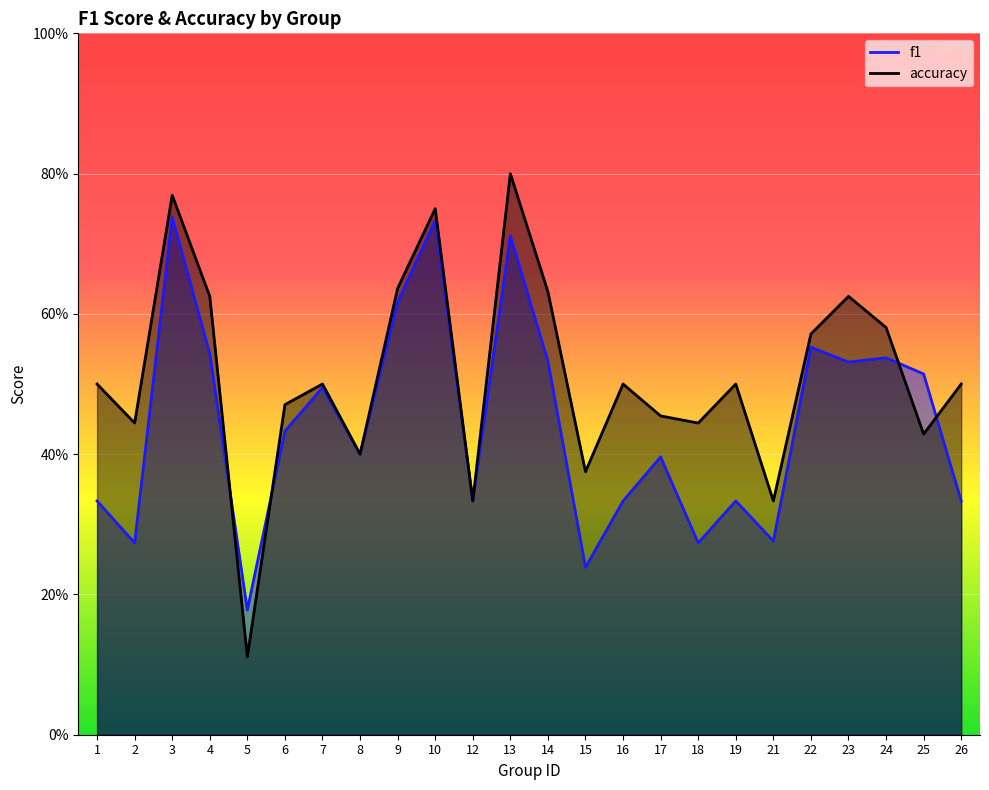

After their last crossing, which series has the higher values: accuracy or f1?

accuracy